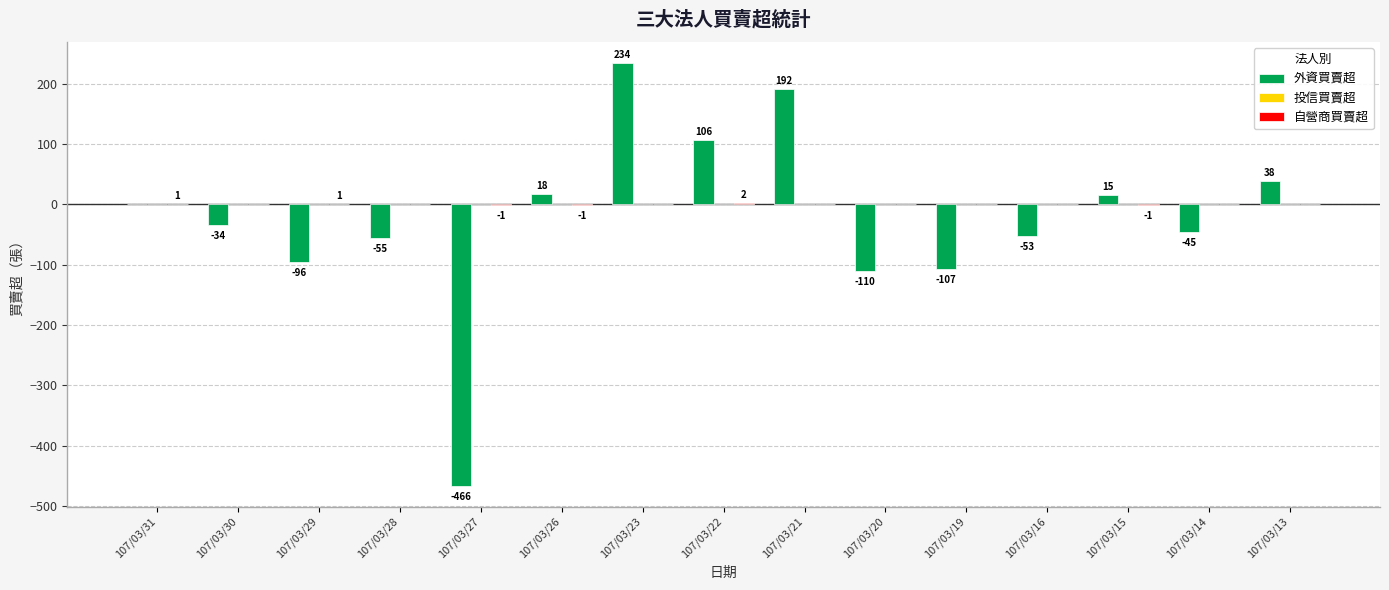

Which series changed the most between 107/03/31 and 107/03/13?

外資買賣超